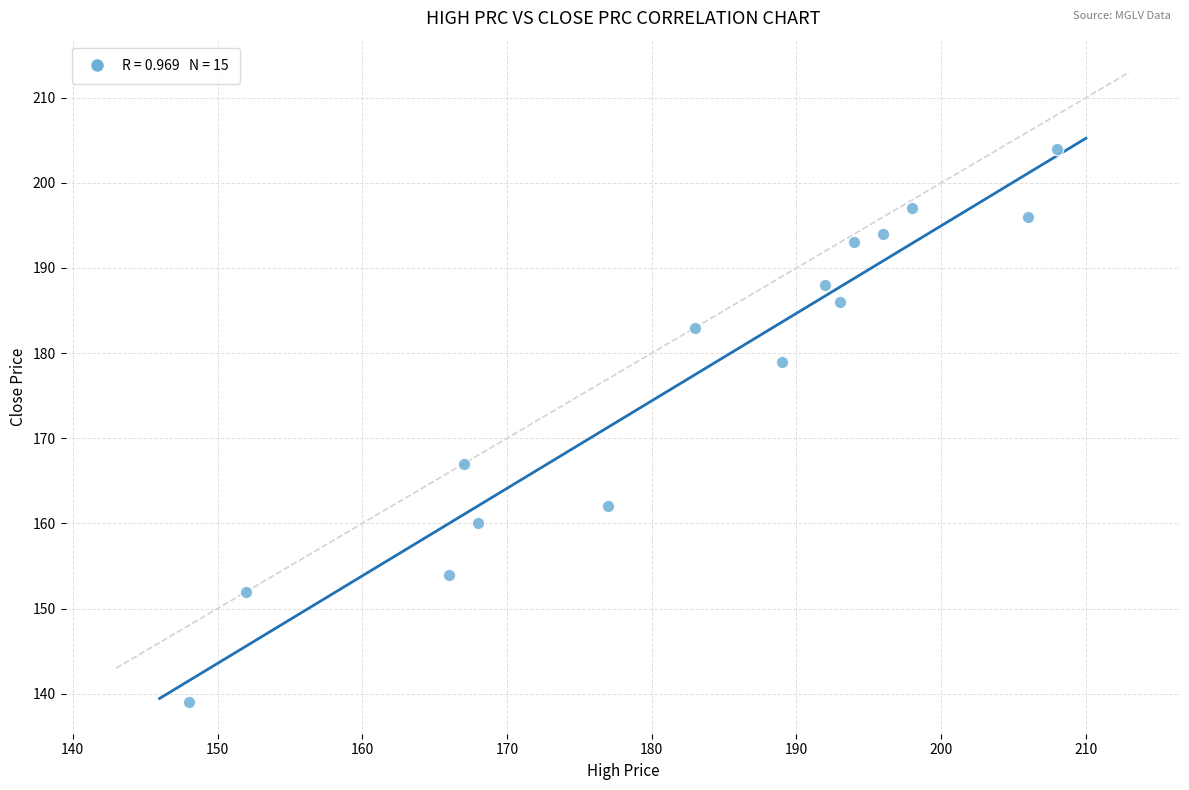

What is the range of Y values (max minus min)?

65